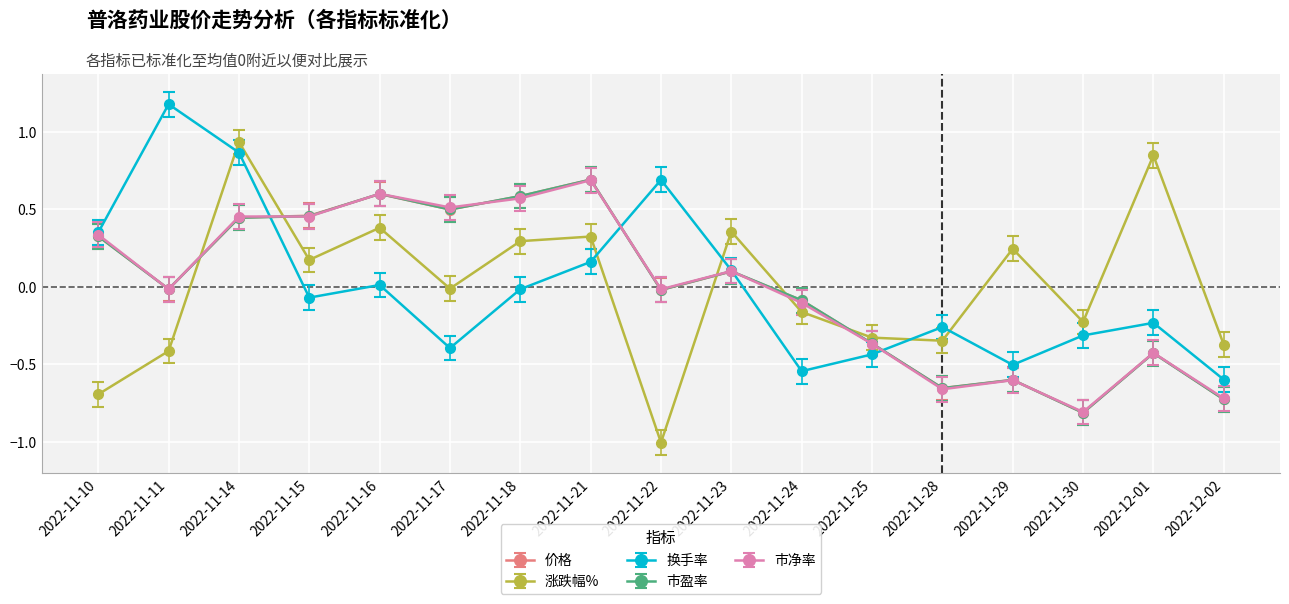

True or false: 价格 has a value of 1.0 at 2022-11-16.

False